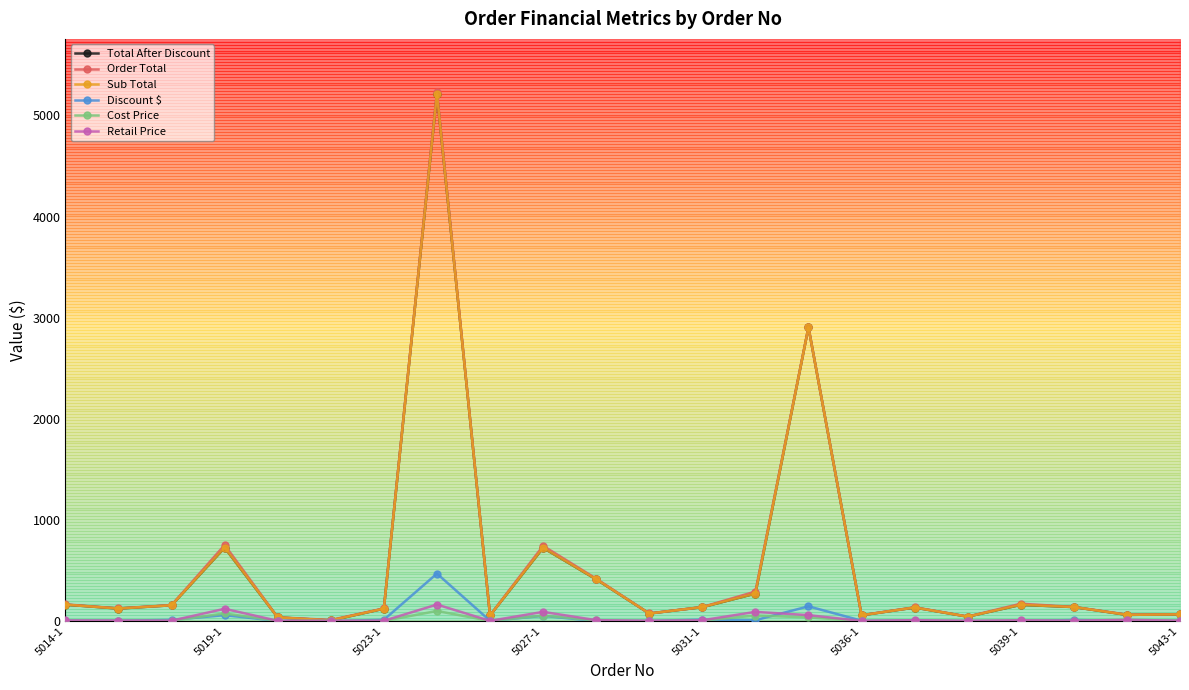

True or false: Total After Discount has more than 1 points higher than both neighbors.

True